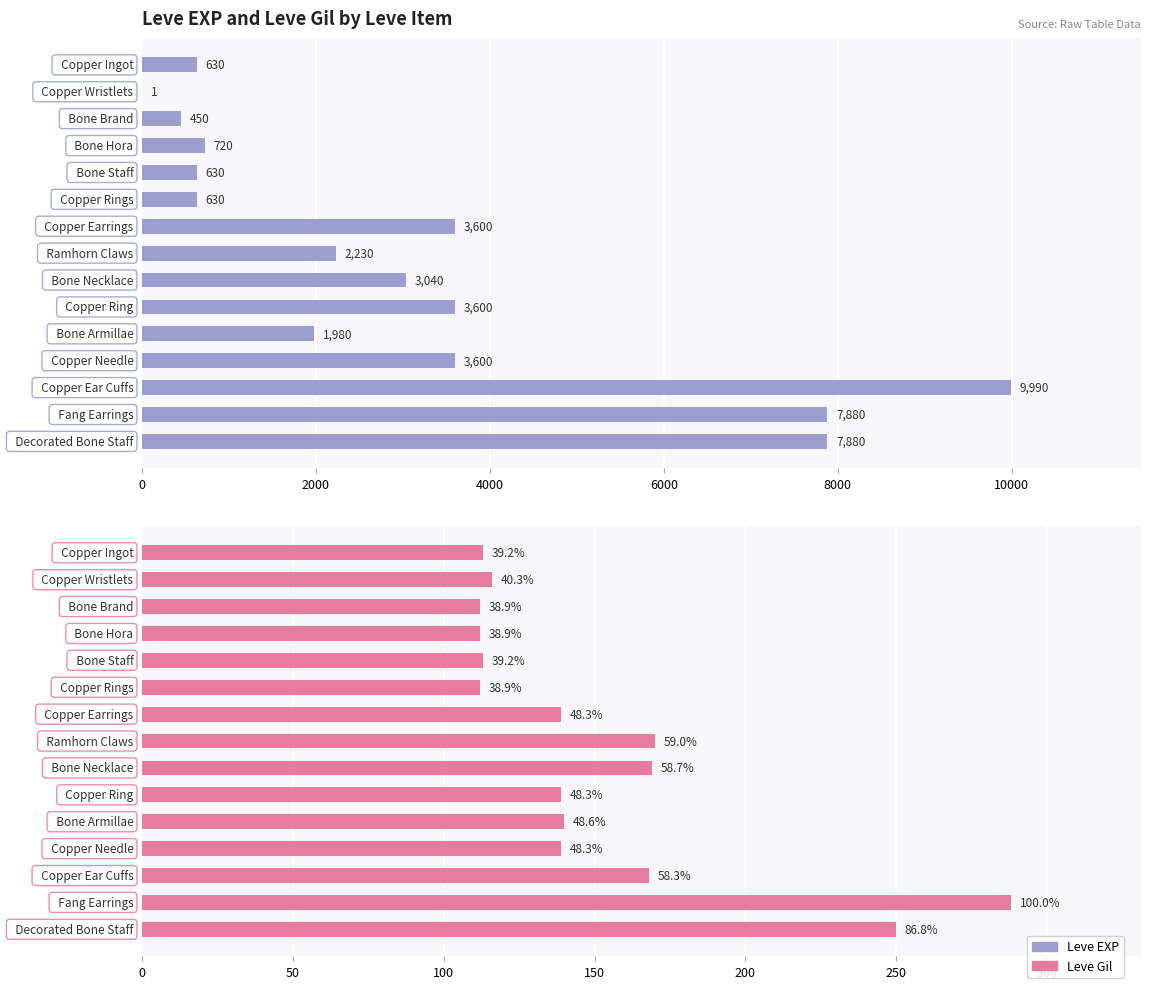

The Leve EXP series shows 3040 at 8. True or false?

True